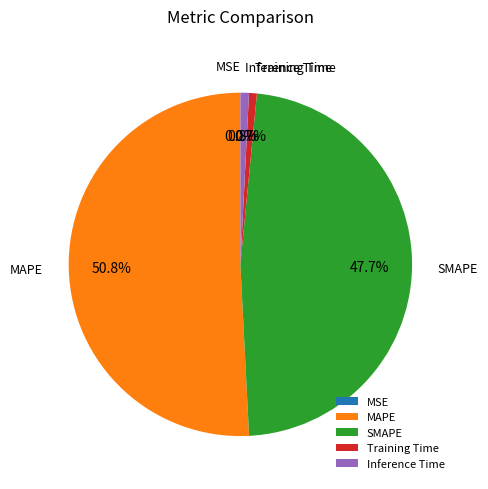

To the nearest percent, what is the average slice percentage?

20%